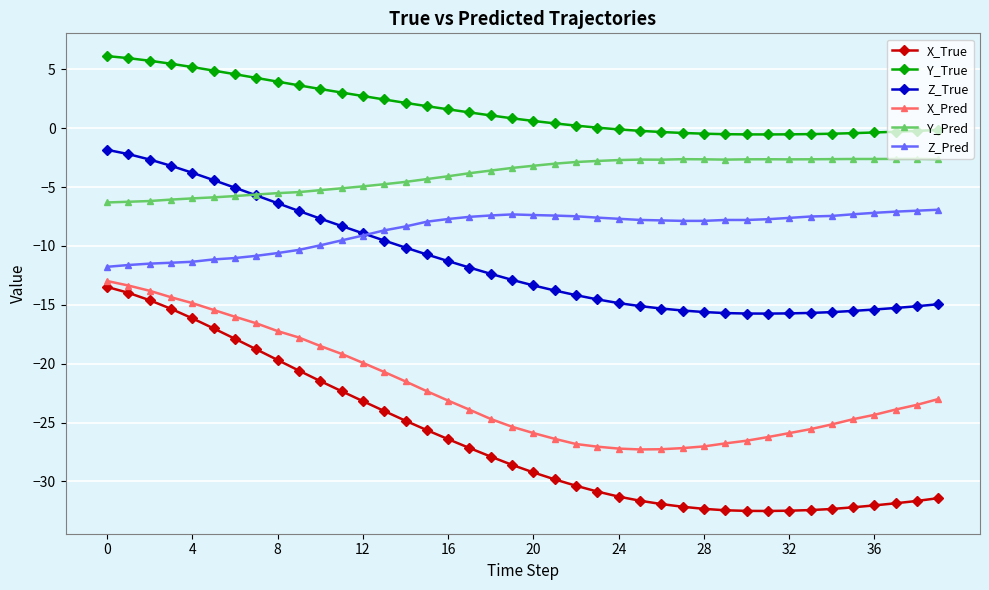

What is the average value of the Z_Pred series?

-8.6